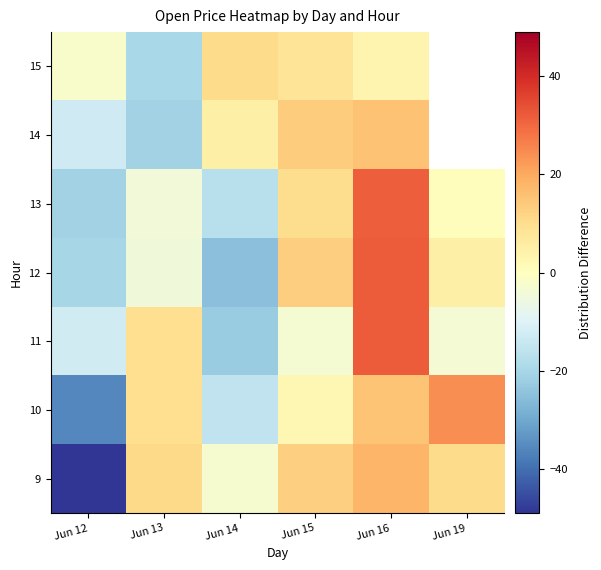

At which label does 10 reach its peak?

Jun 19